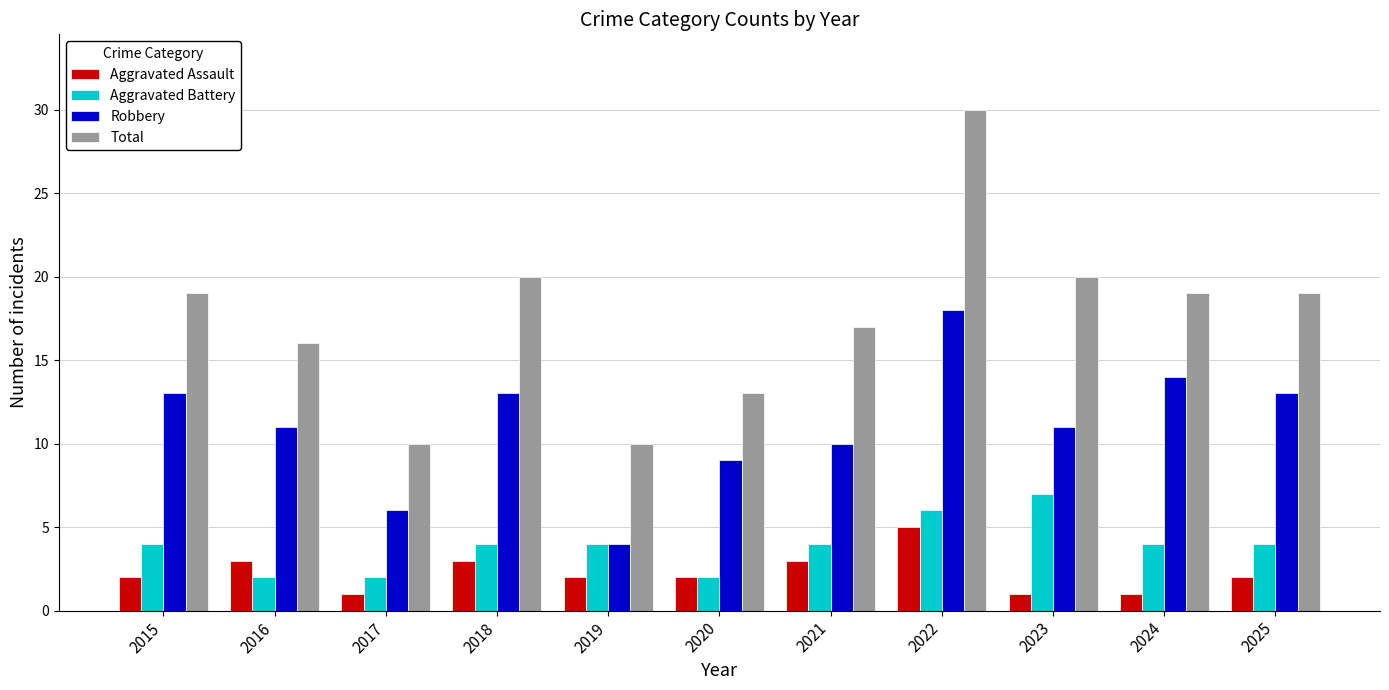

What are all the series names shown in the legend?

Aggravated Assault, Aggravated Battery, Robbery, Total